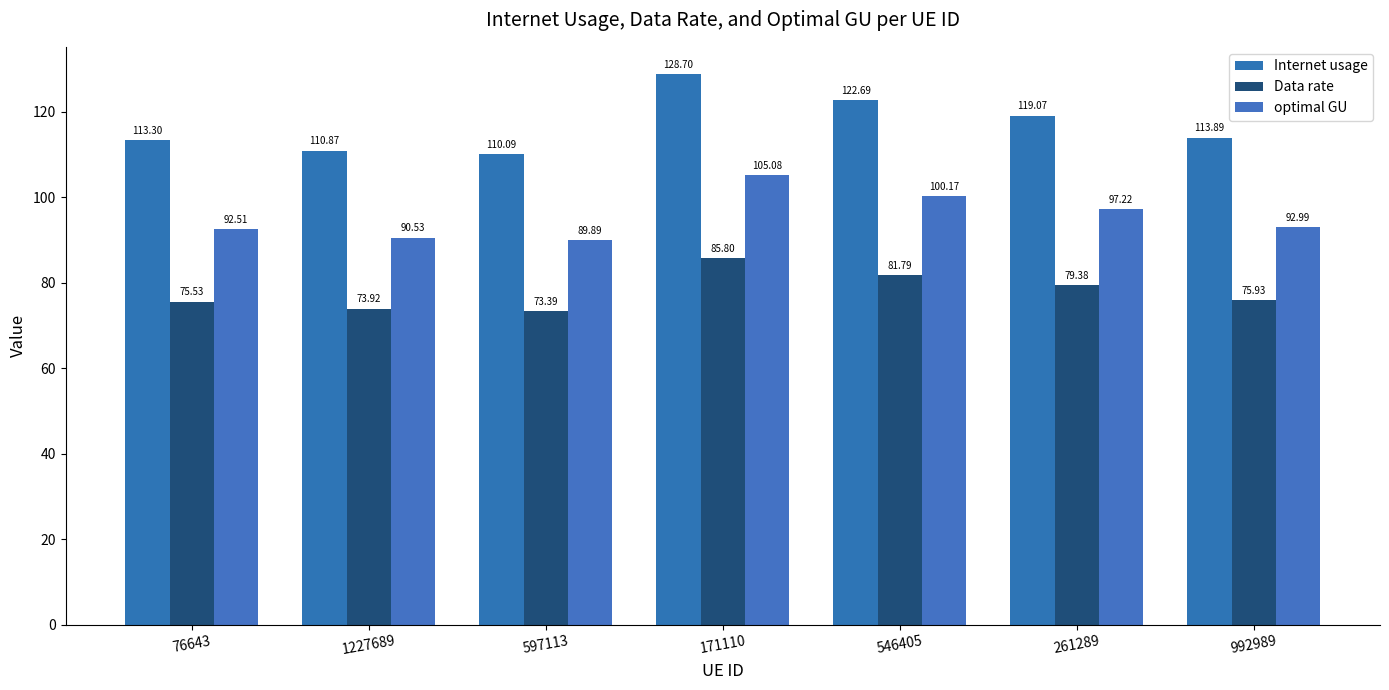

The Data rate series shows 79.4 at 261289. True or false?

True